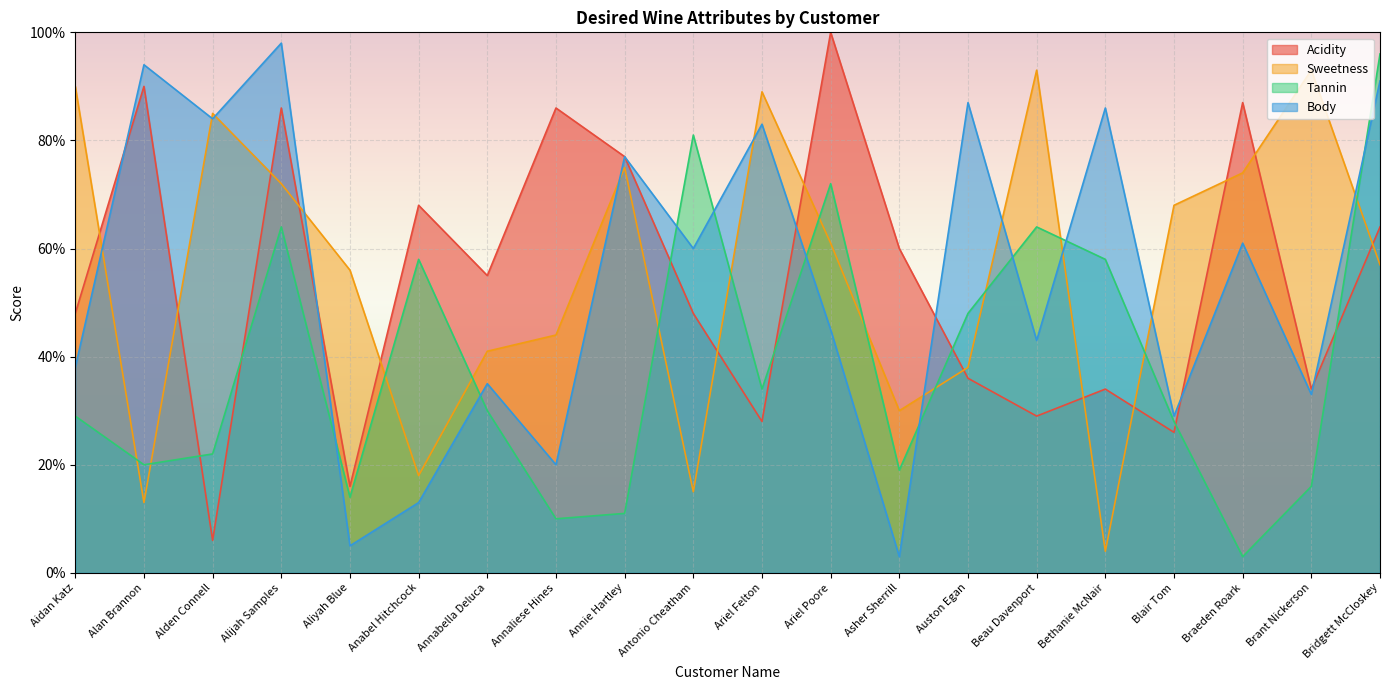

The value of Acidity at Bethanie McNair is 48. True or false?

False